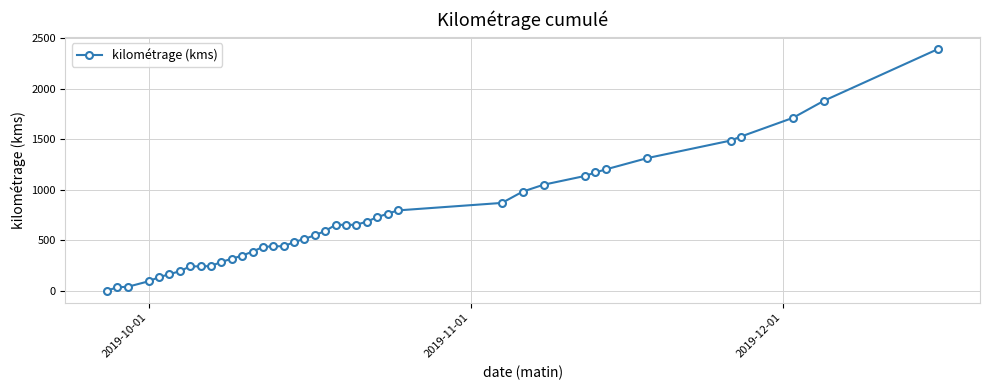

What is the maximum value shown in the chart?

2393